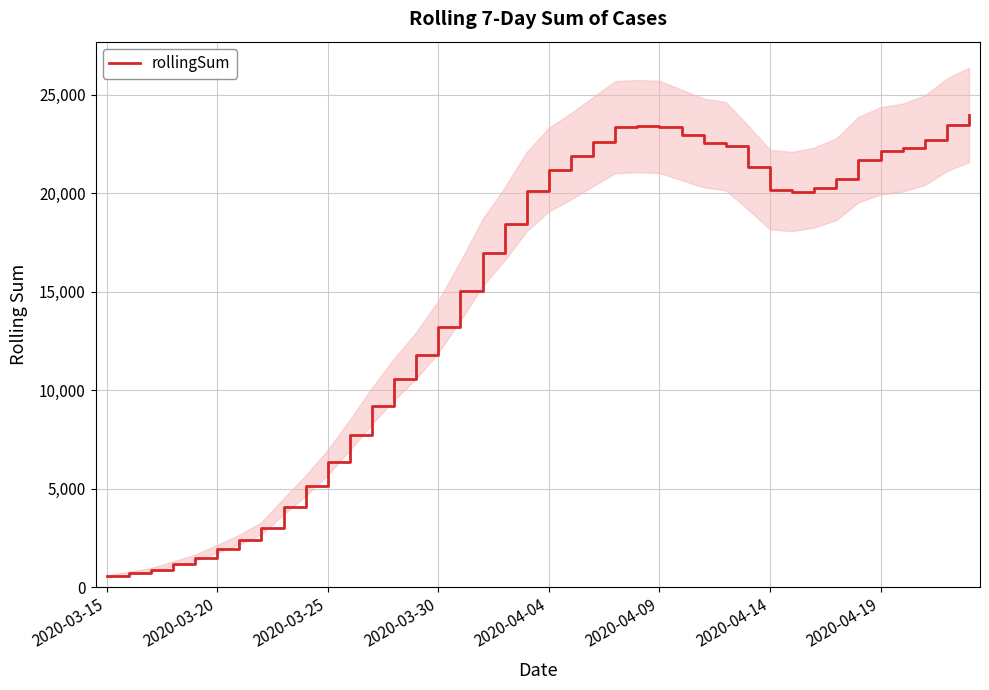

What is the greatest value displayed?

23984